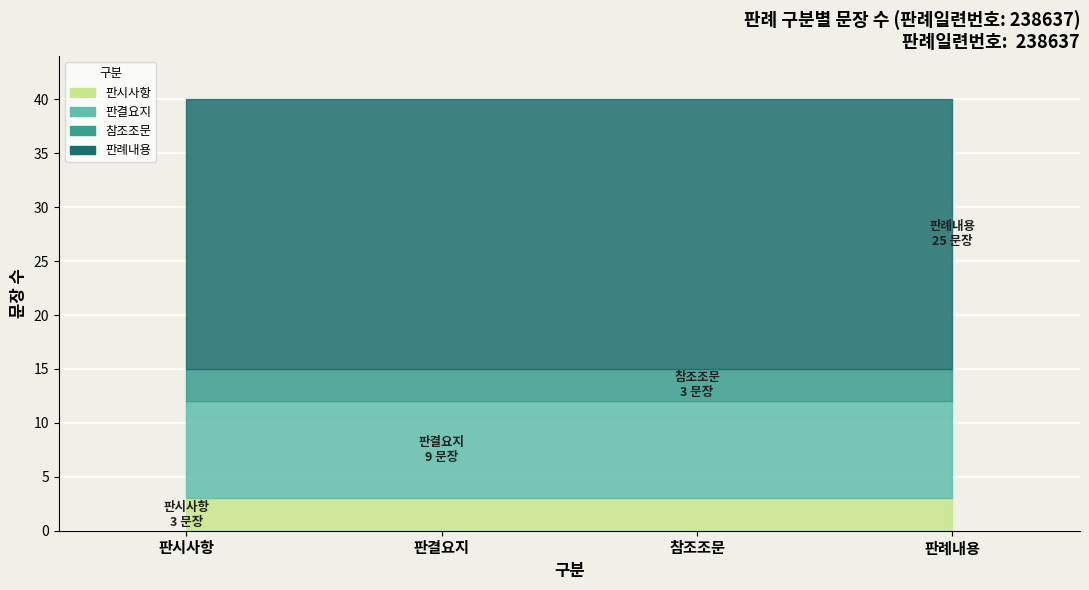

What is the change in value from 판시사항 to 판결요지?

+6